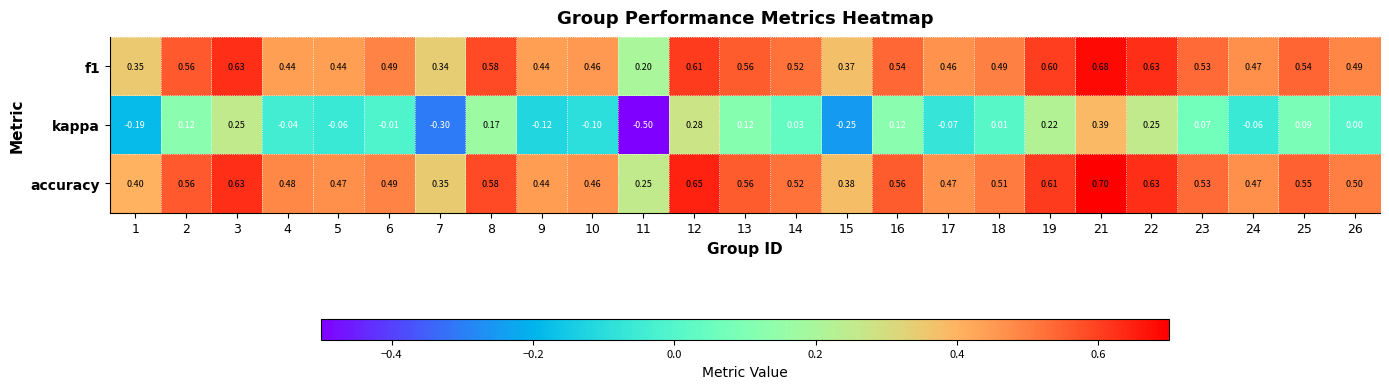

Which series has the largest total across all categories?

accuracy